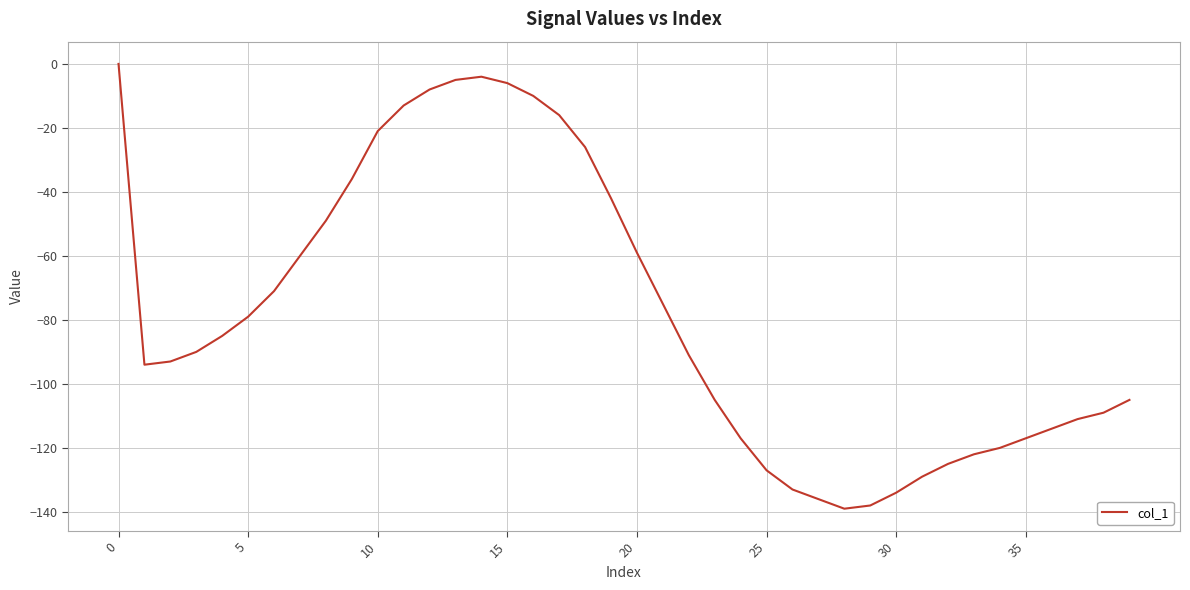

What is the difference between the maximum and minimum values?

139